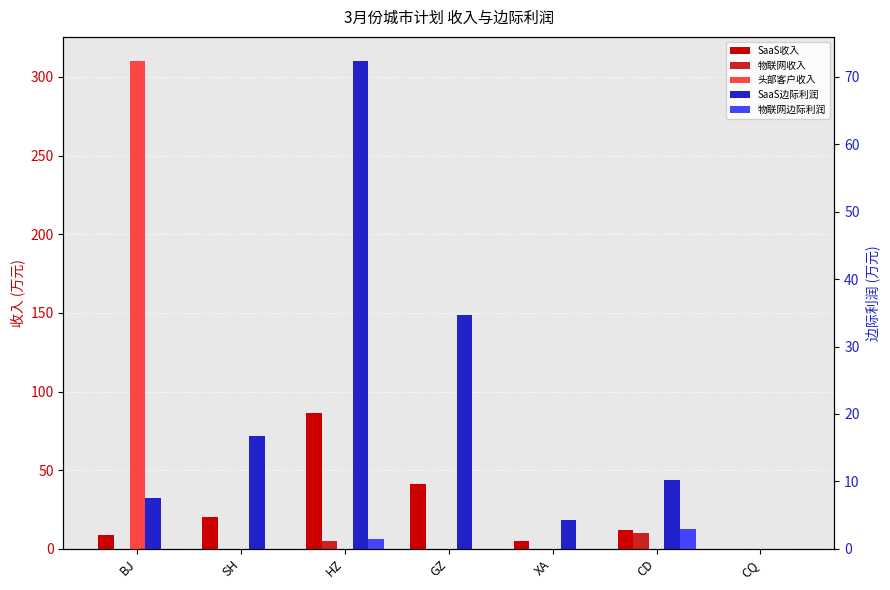

What is the total value across all series at GZ?

76.2